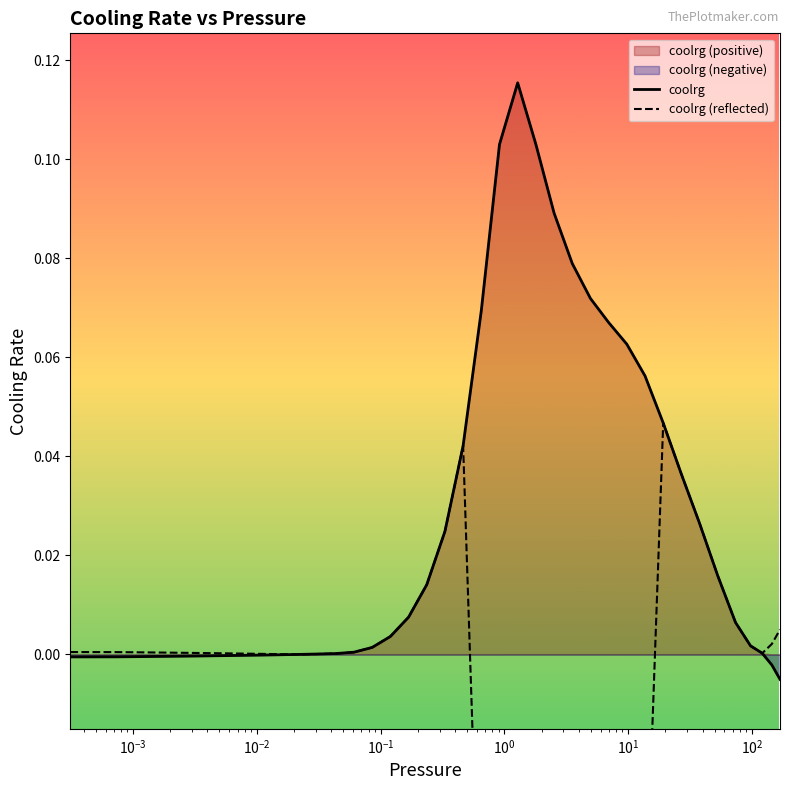

Which label corresponds to the smallest value in the chart?

168.9875